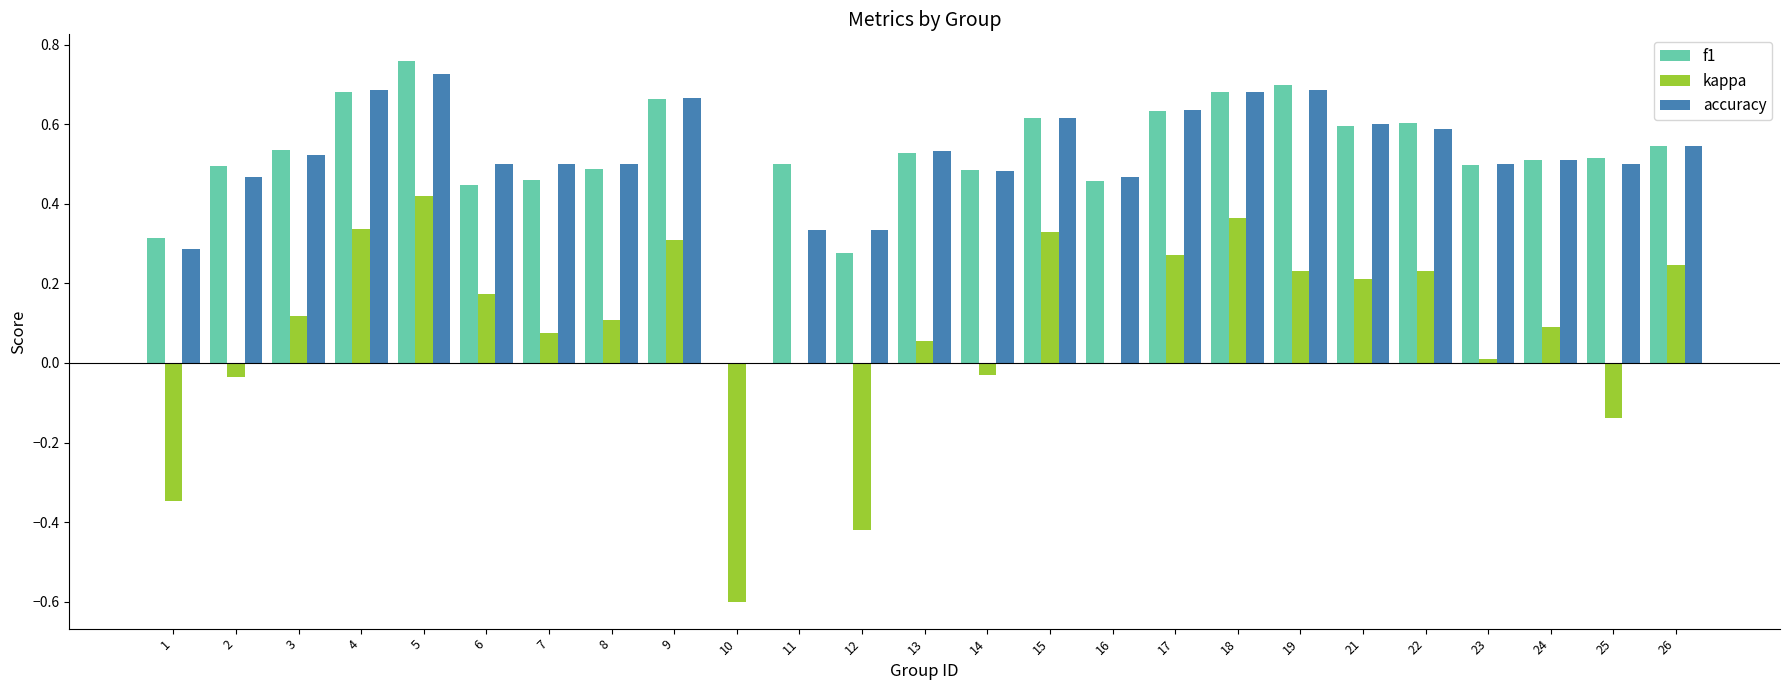

Which series changed the most between 18 and 24?

kappa